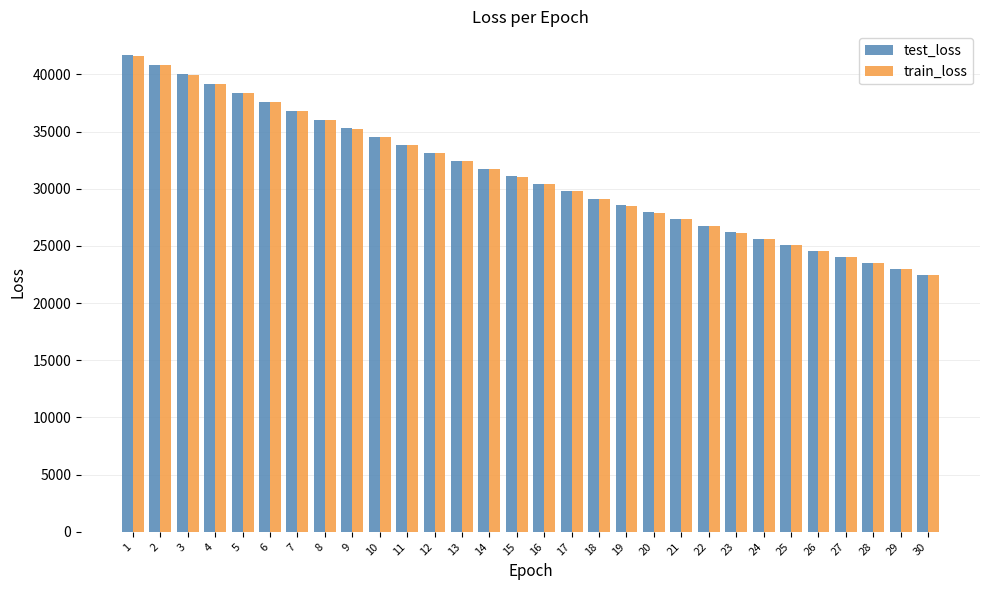

What is the maximum value for test_loss?

41690.0